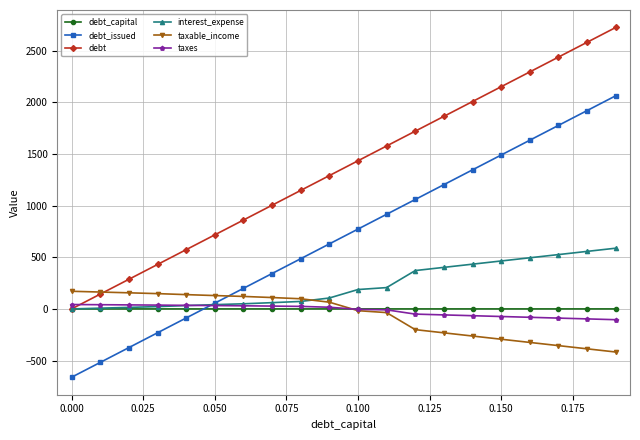

Which series has the largest total across all categories?

debt